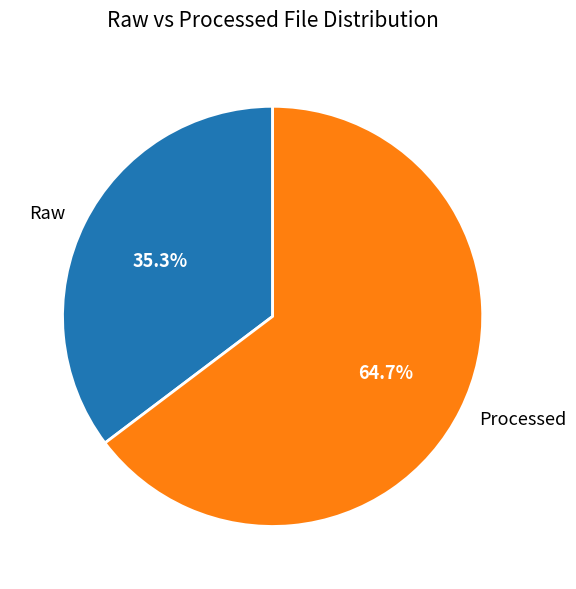

What portion of the pie excludes Raw?

64.7%